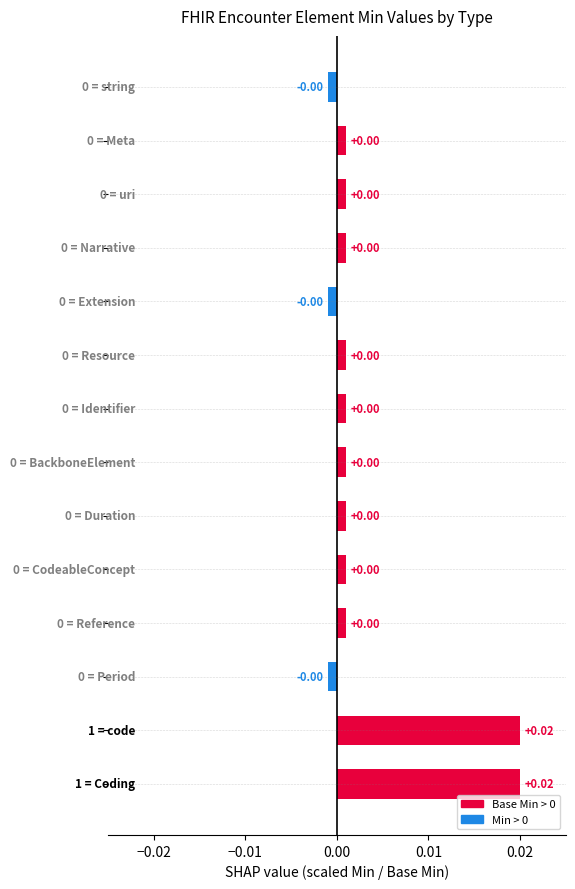

How many data points are above 0?

11